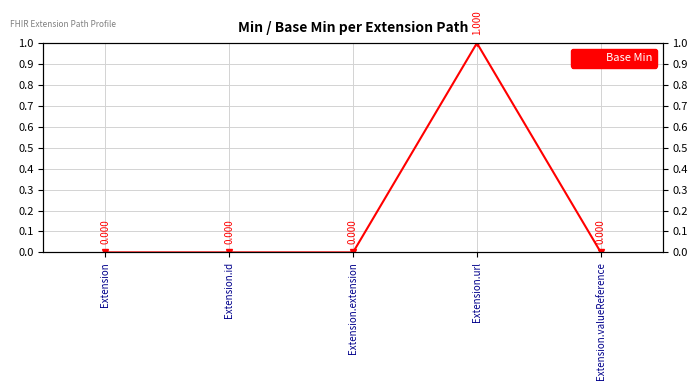

Does the chart have visible grid lines?

Yes